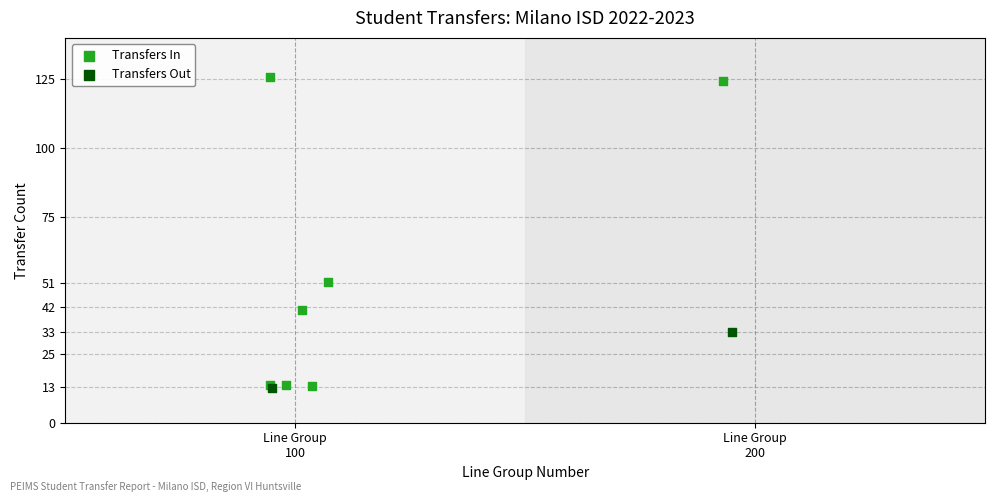

What are all the series names shown in the legend?

Transfers In, Transfers Out